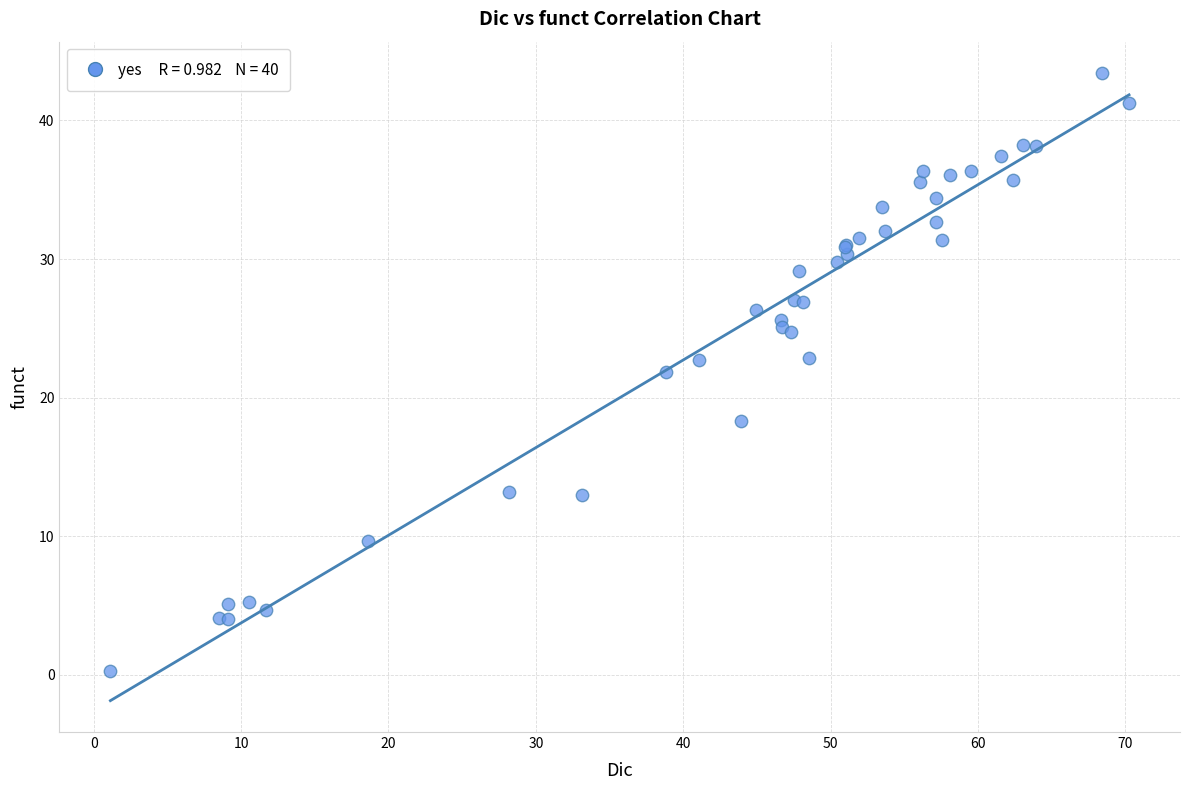

What Y value in the scatter plot is closest to 21?

21.8